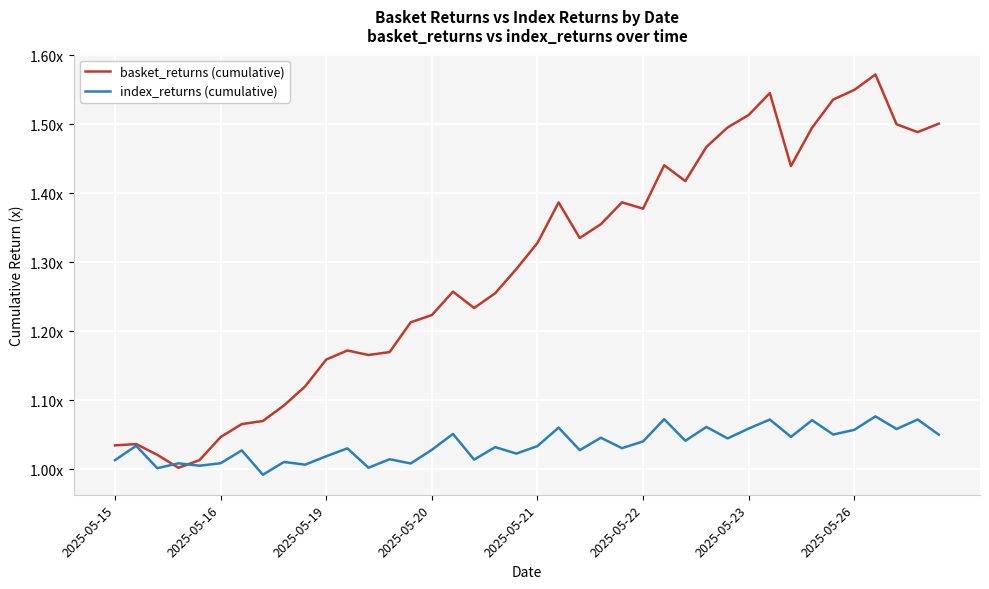

Which series has the largest range (max minus min)?

basket_returns (cumulative)